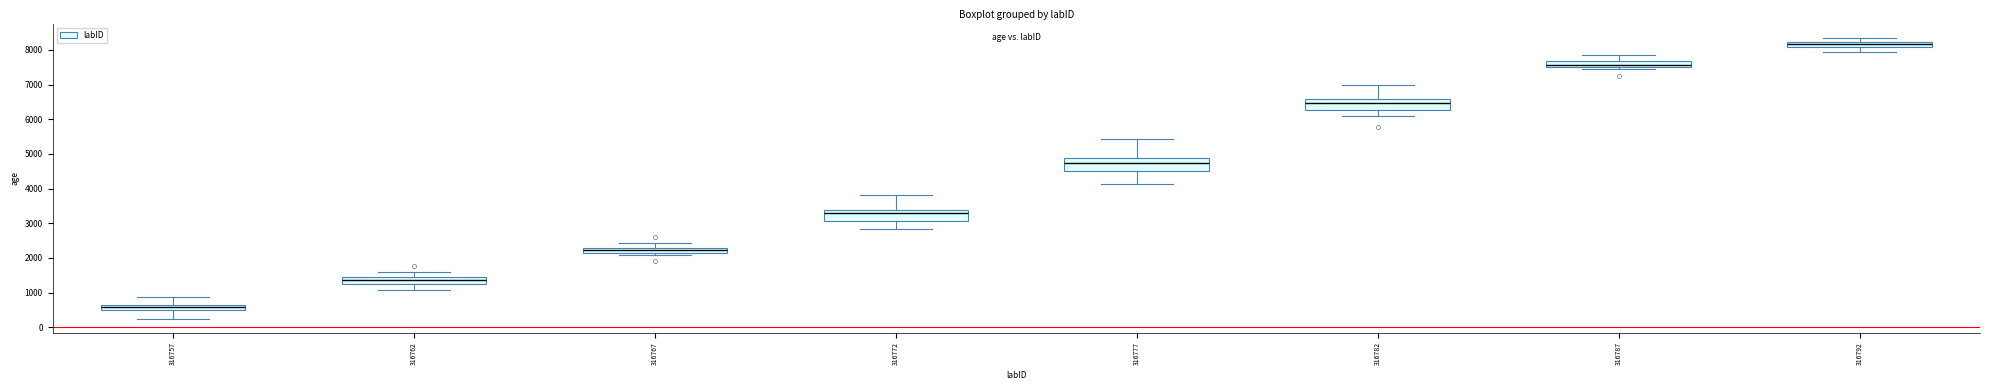

Which box has the lowest median line?

316757